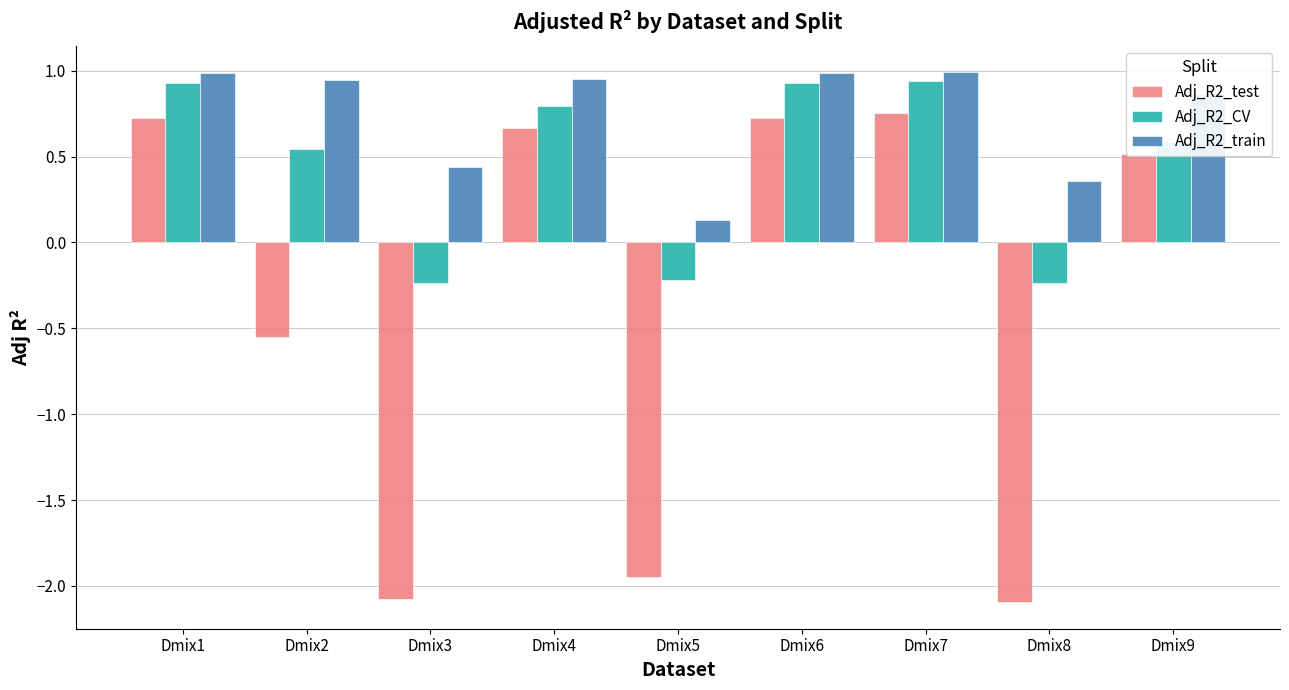

Is the value of Adj_R2_test at Dmix1 greater than the value of Adj_R2_train at Dmix2?

No